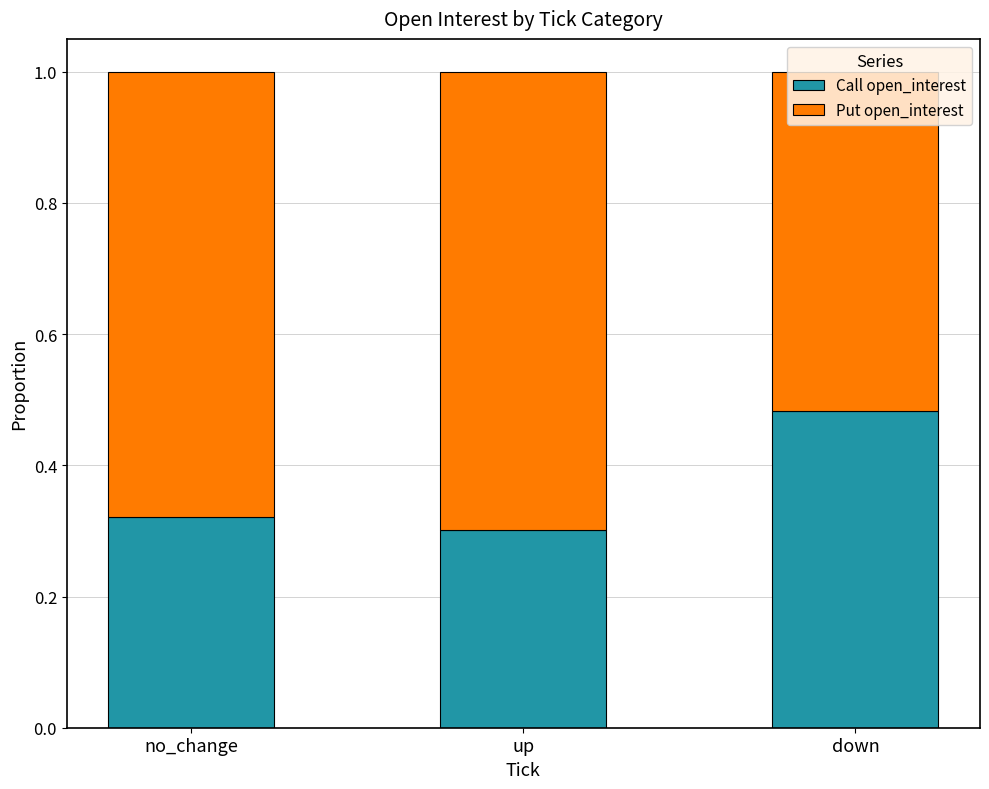

What is the sum of the Call open_interest values at no_change and up?

0.6